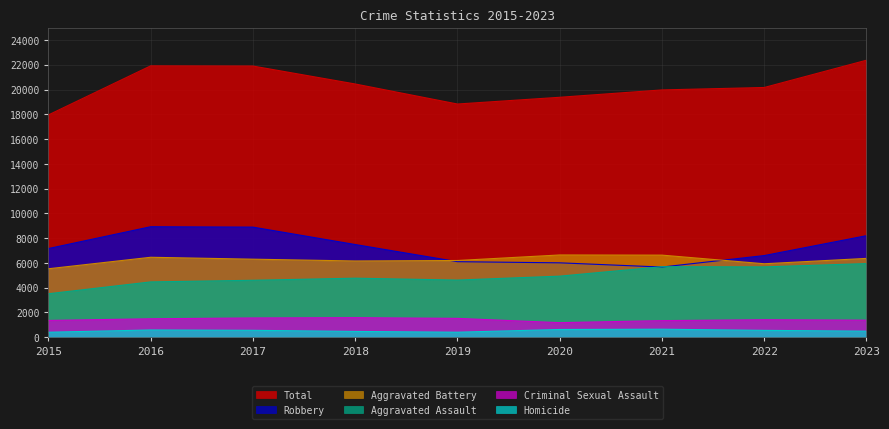

List the labels in order of Criminal Sexual Assault value, smallest first.

2020, 2021, 2015, 2023, 2022, 2016, 2019, 2017, 2018